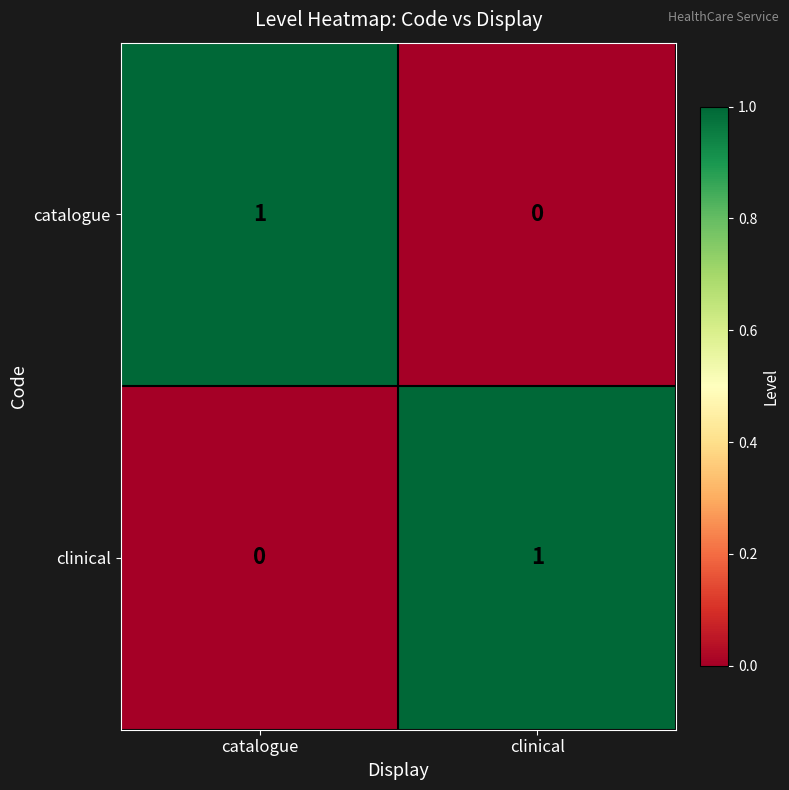

Is it true that catalogue equals 1 at catalogue?

True